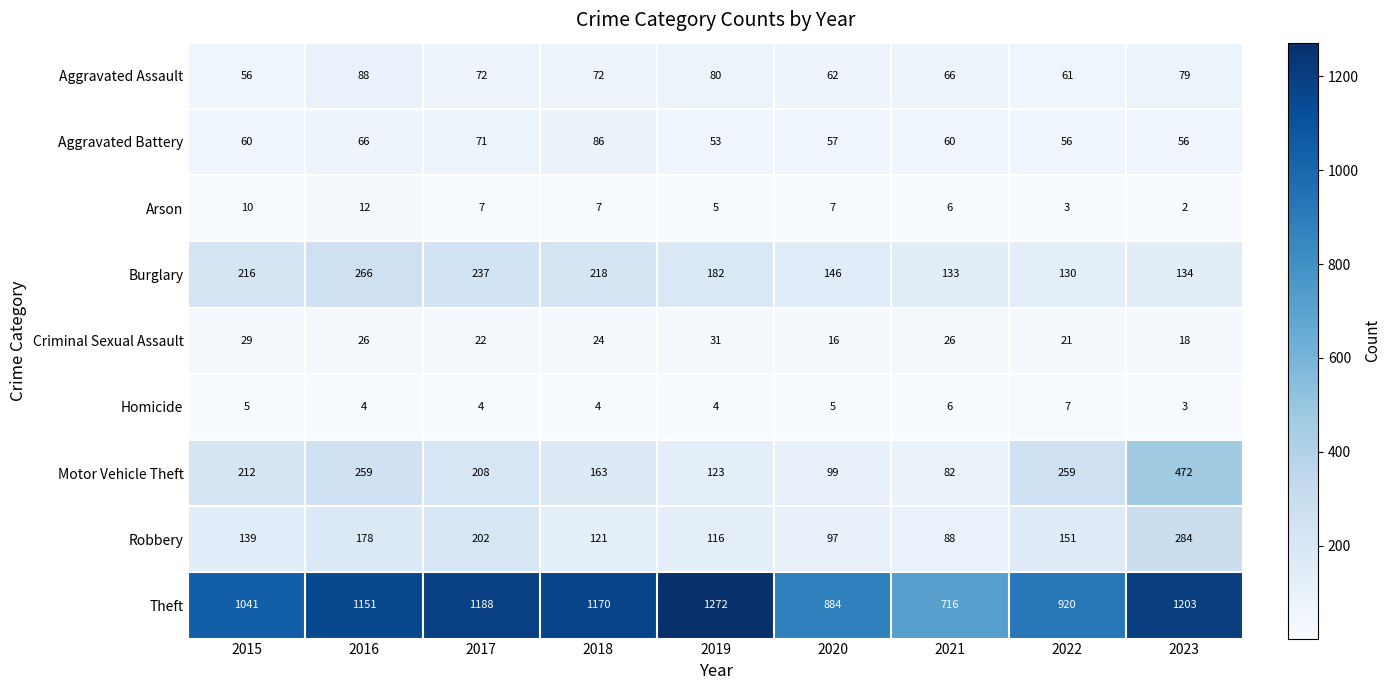

What is the difference between the maximum and minimum values in the Arson series?

10